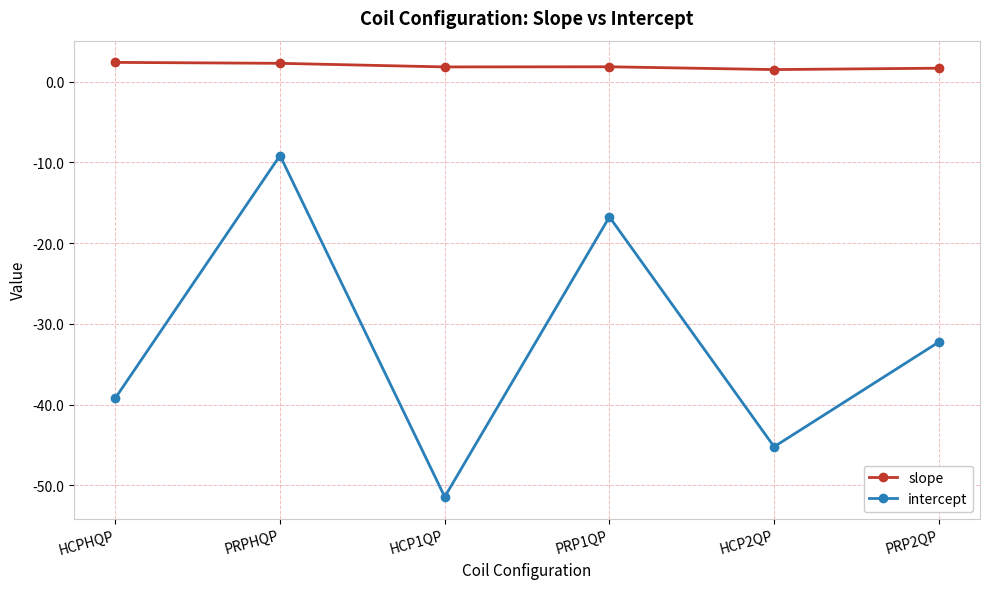

What is the label of the 2nd point from the left?

PRPHQP